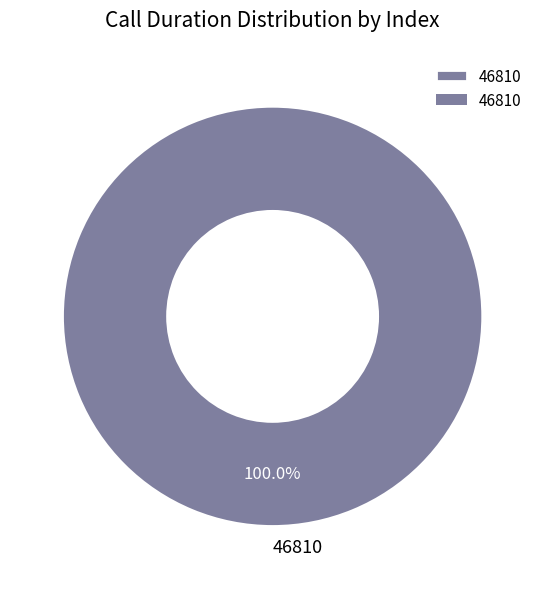

Which slice represents more than half of the pie?

46810